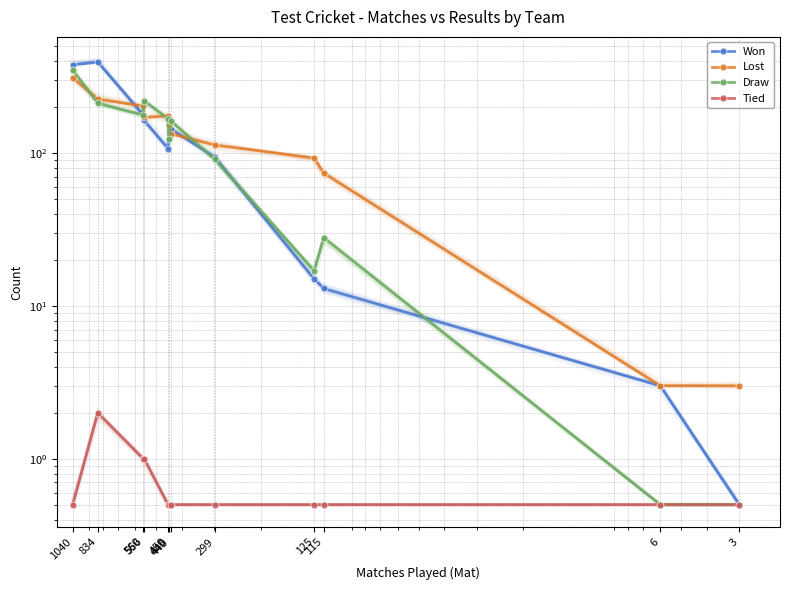

Rank the series at 556 from lowest to highest value.

Tied, Won, Lost, Draw